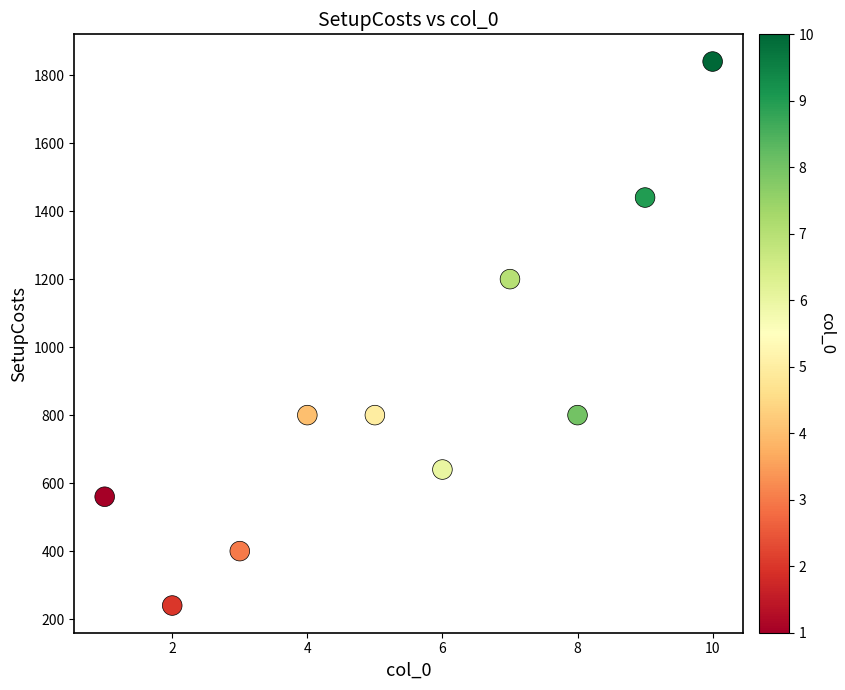

What Y value in the scatter plot is closest to 1040?

1200